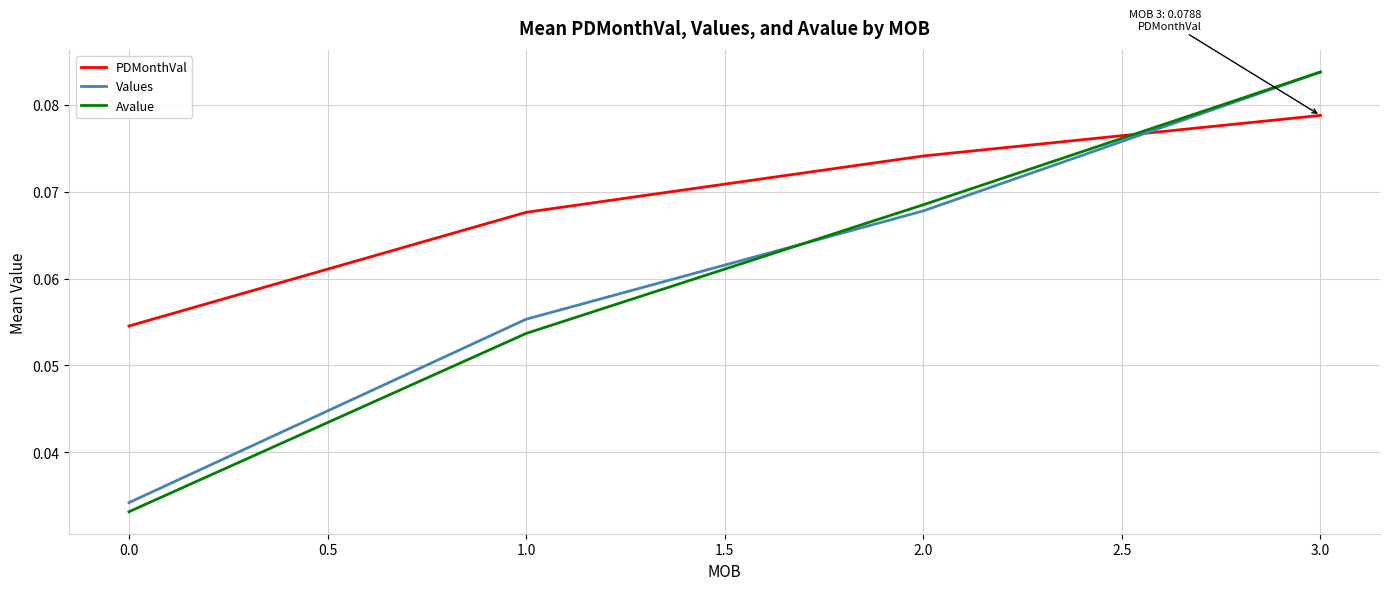

Is the value of Values at 0.0 greater than the value of Avalue at 0.0?

Yes